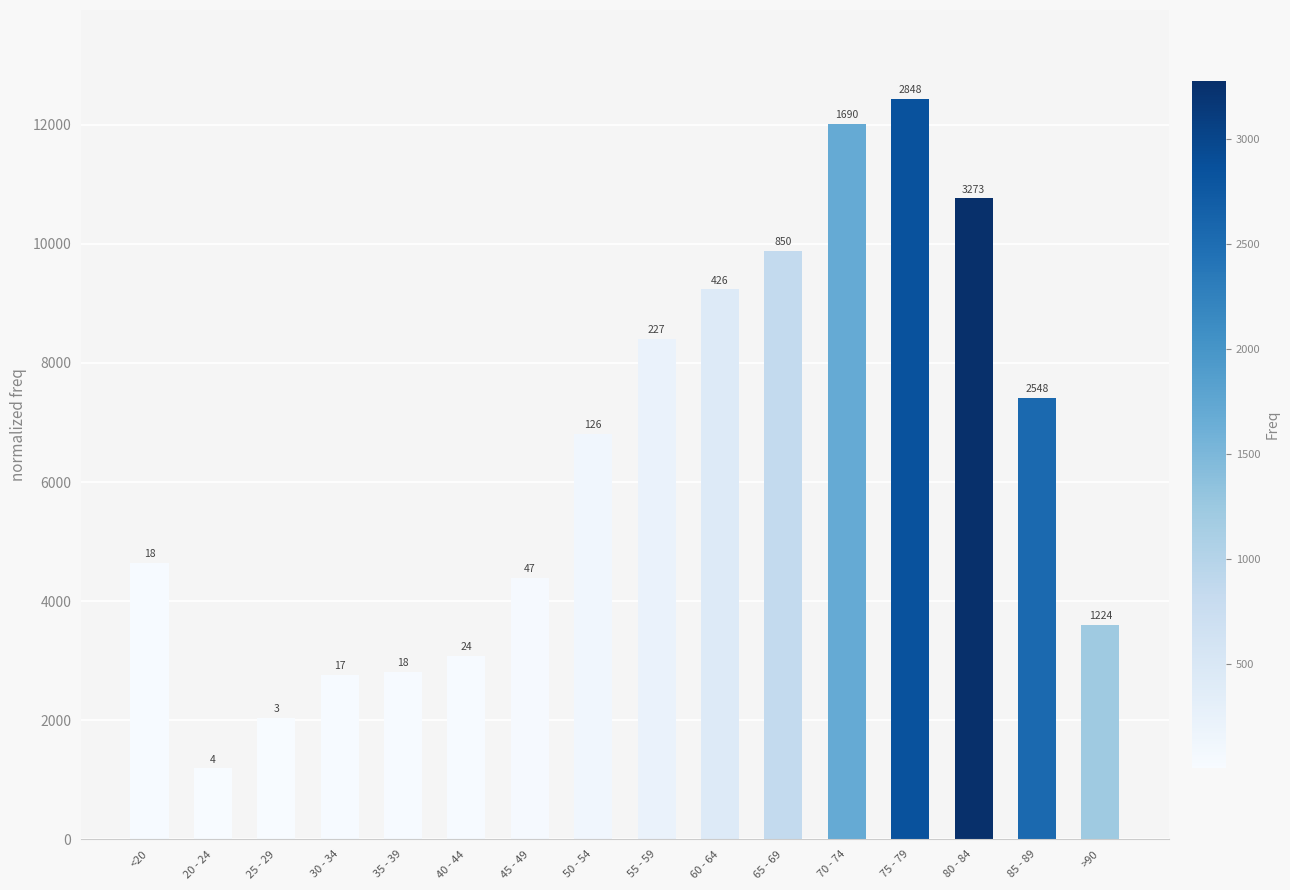

The value at 25 - 29 is 2038. True or false?

True